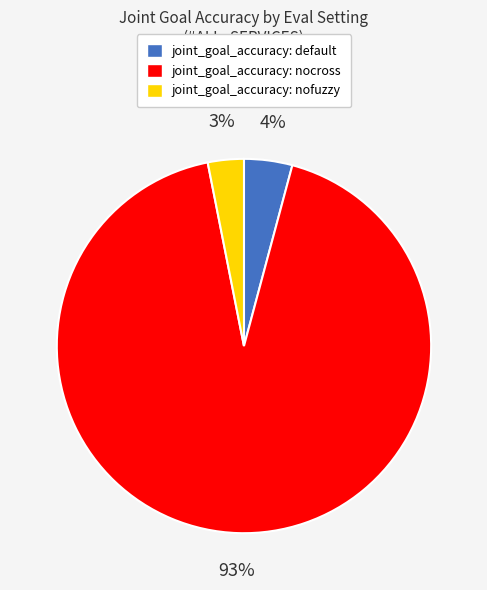

To the nearest percent, what is the difference between the largest and smallest slice percentages?

90%